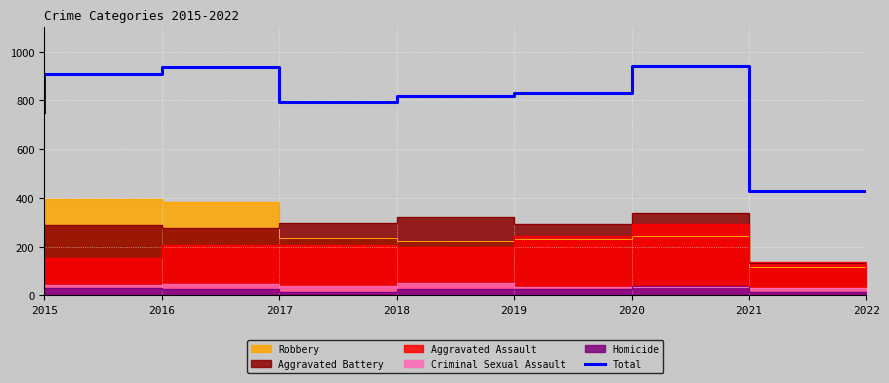

At which label does Total reach its minimum?

2022